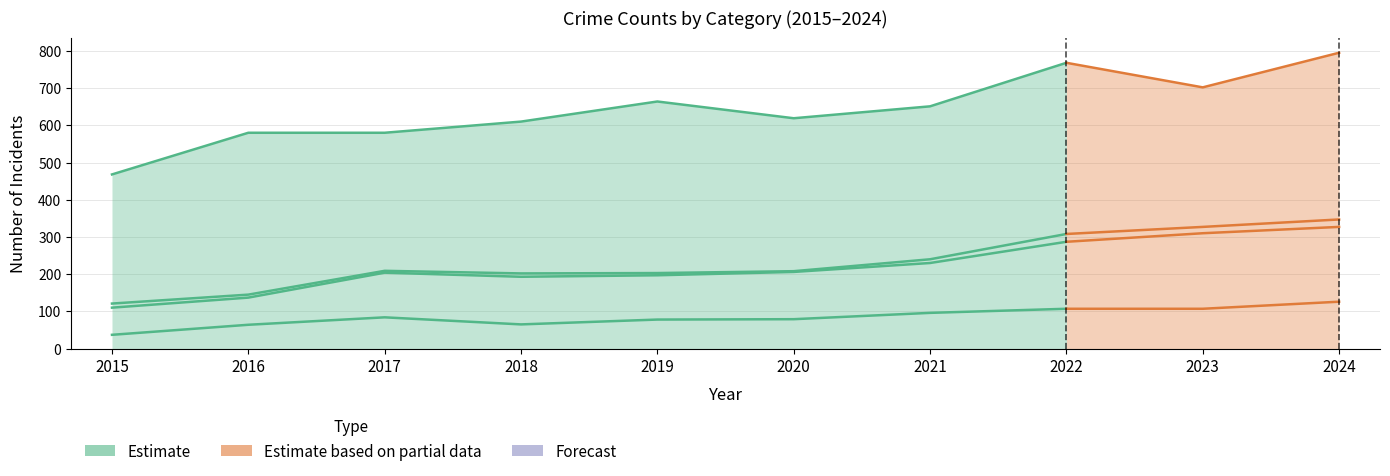

What is the difference between the values at 2020 and 2016?

15